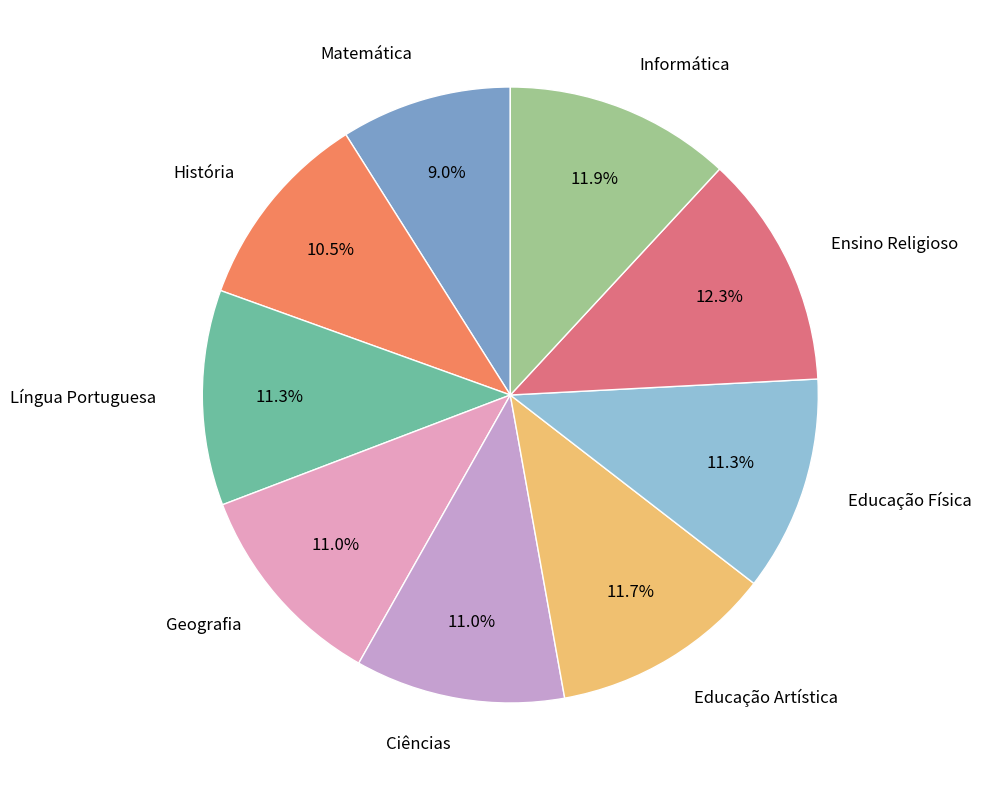

What is the ratio of the value at Matemática to the value at História?

0.9